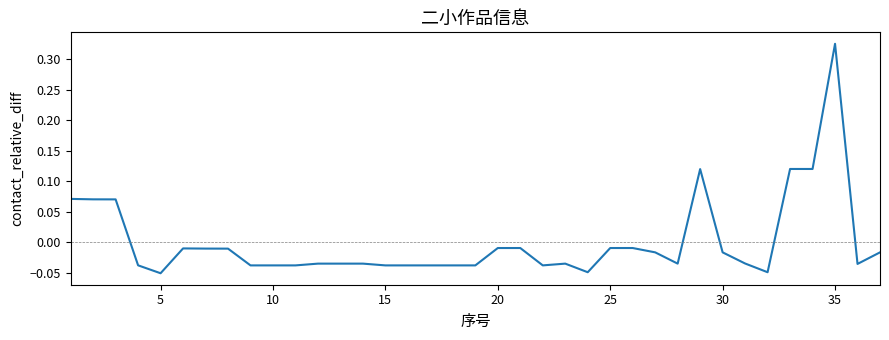

How many distinct data groups are displayed?

1